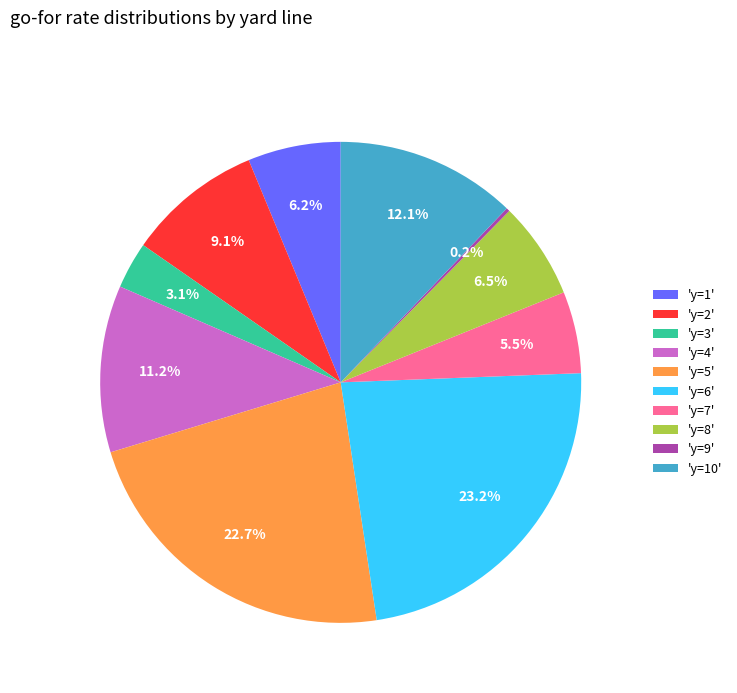

Is there a majority slice in this chart?

No